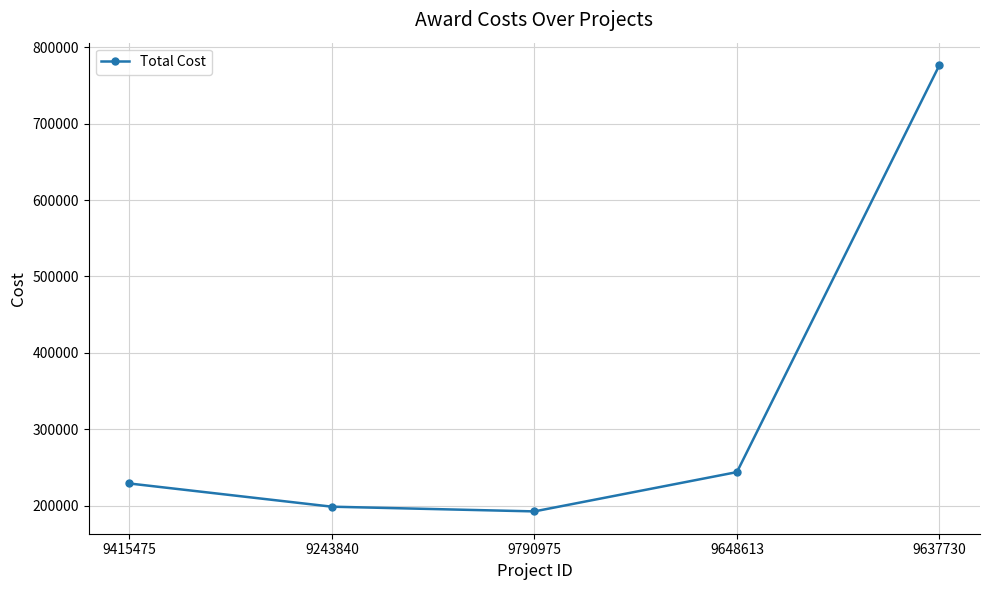

What is the label of the 4th point from the left?

9648613